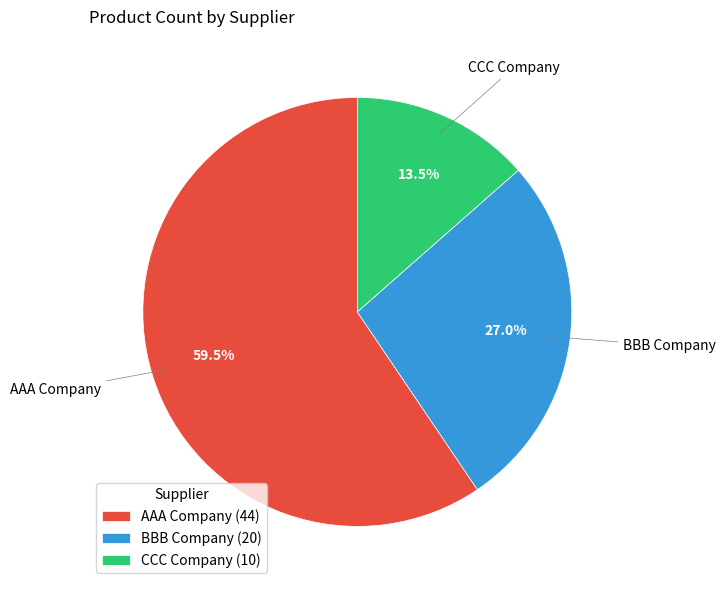

What percentage is NOT represented by BBB Company (20)?

73.0%